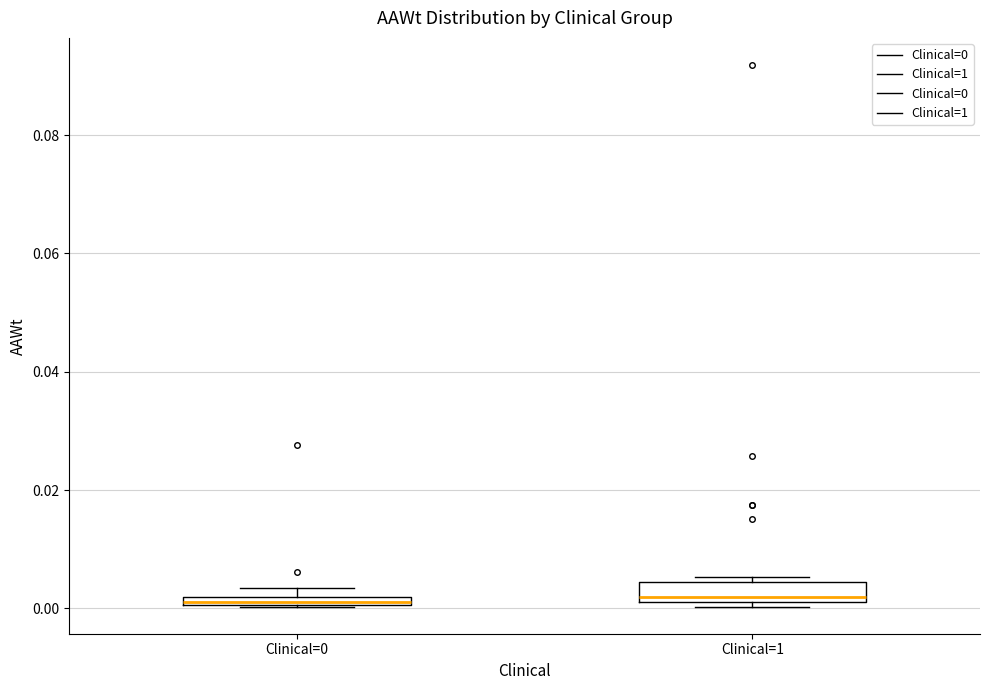

Where is the lower edge of the box for Clinical=0 on the y-axis? The values are not printed on the chart, so give them approximately, as read against the axis.

0.000